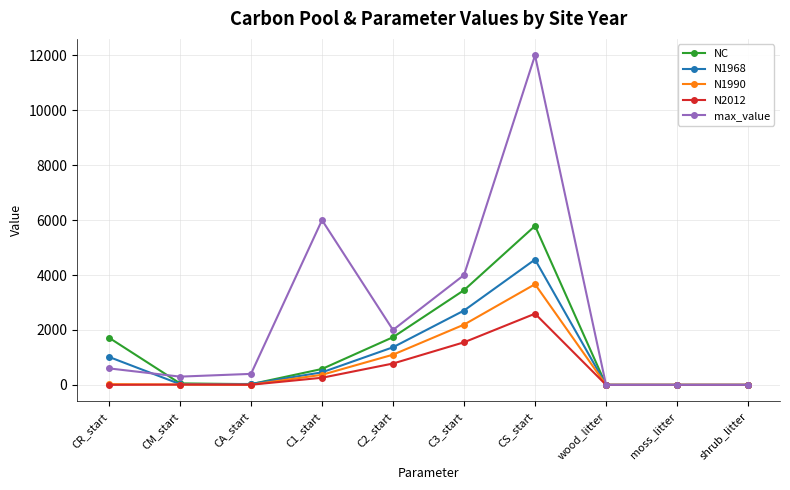

What is the spread (max minus min) of values at C1_start?

5740.8